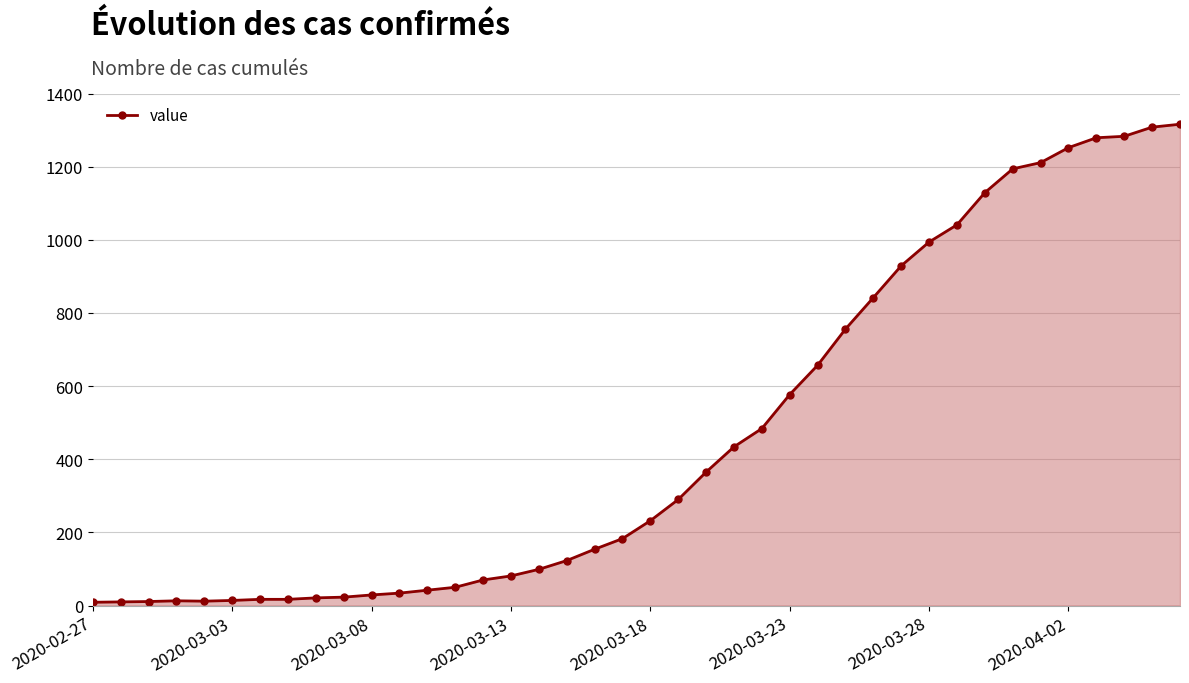

What is the sum of all values?

18585